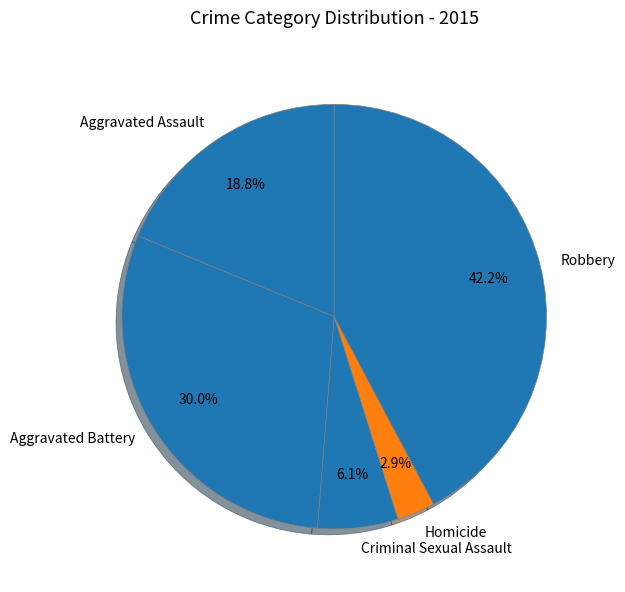

To the nearest percent, what portion does Aggravated Assault represent?

19%